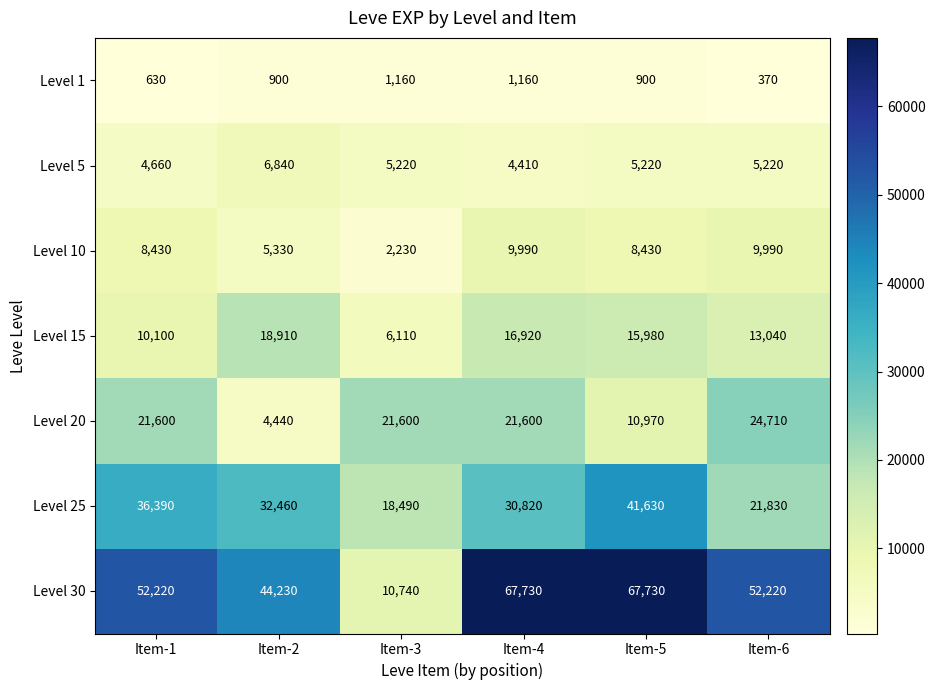

What is the average value of the Level 10 series?

7400